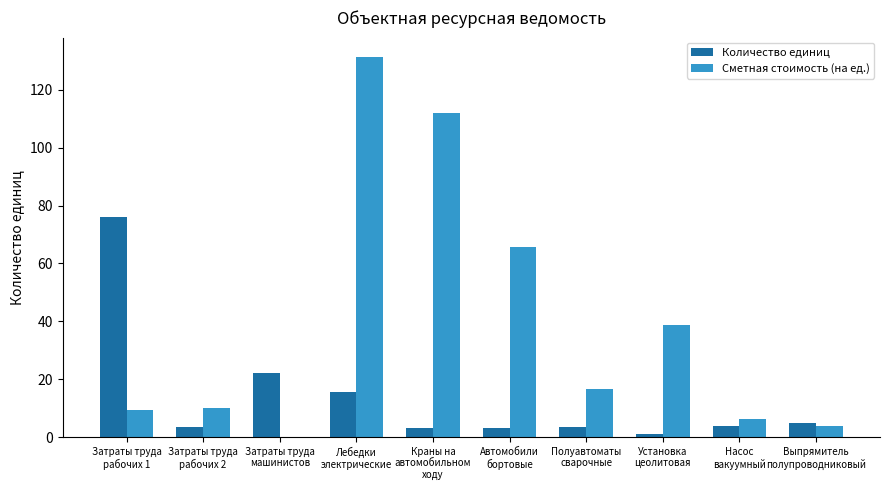

What is the highest value of the Сметная стоимость (на ед.) series?

131.4